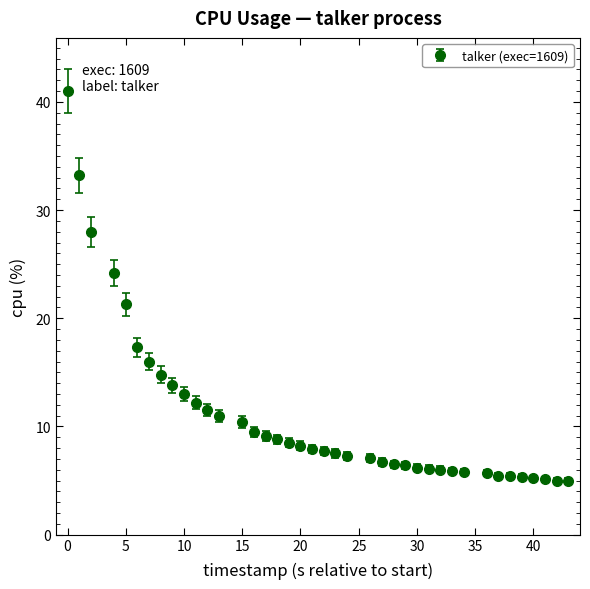

What is the minimum value shown in the chart?

5.0